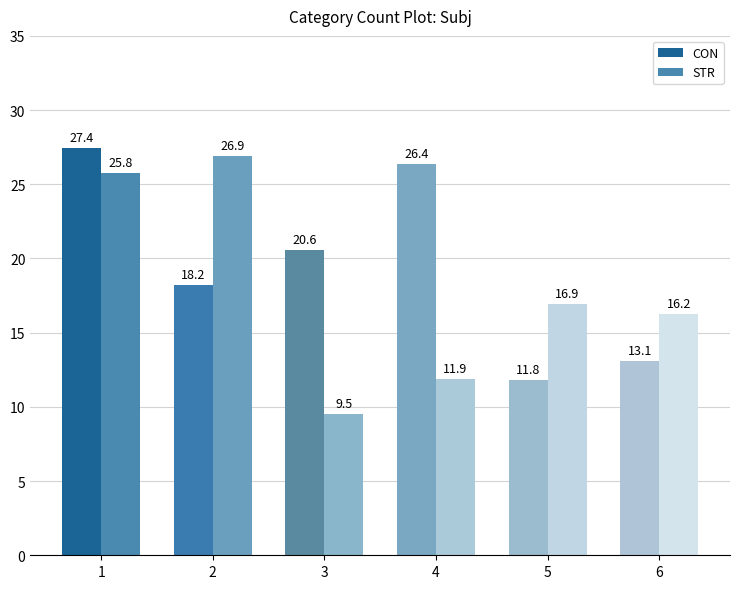

Is the value of STR at 6 greater than the value of CON at 5?

Yes